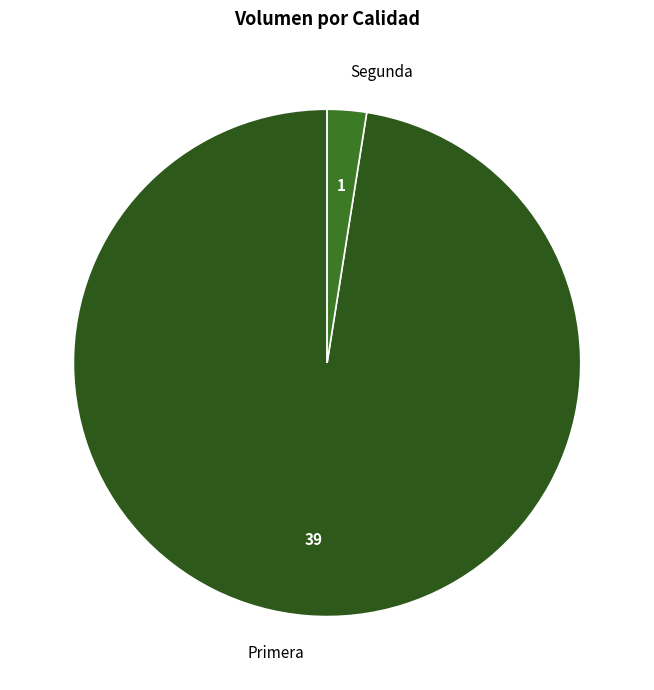

Which slice is the smallest?

Segunda